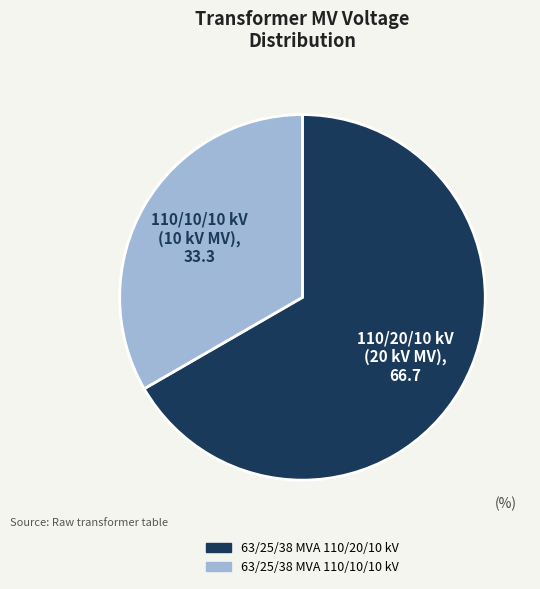

How many segments does this pie chart have?

2